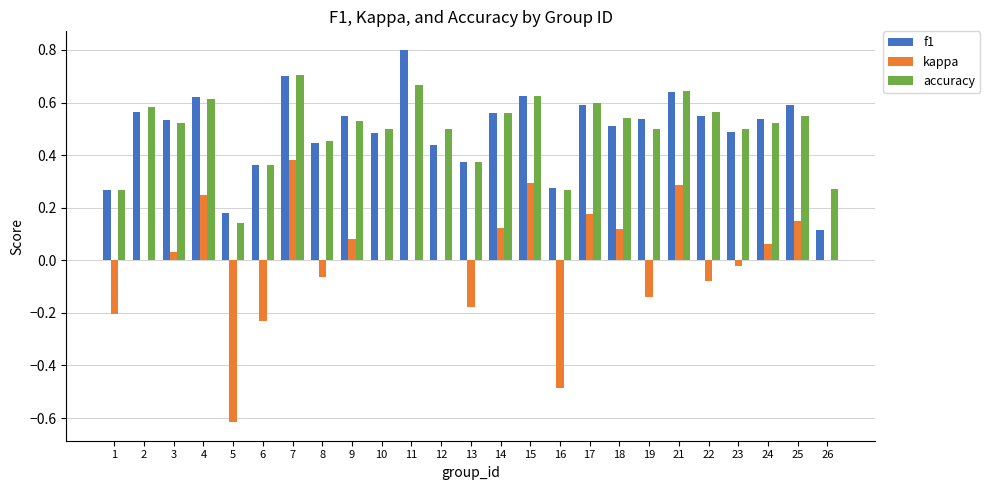

Which series changed the most between 1 and 7?

kappa